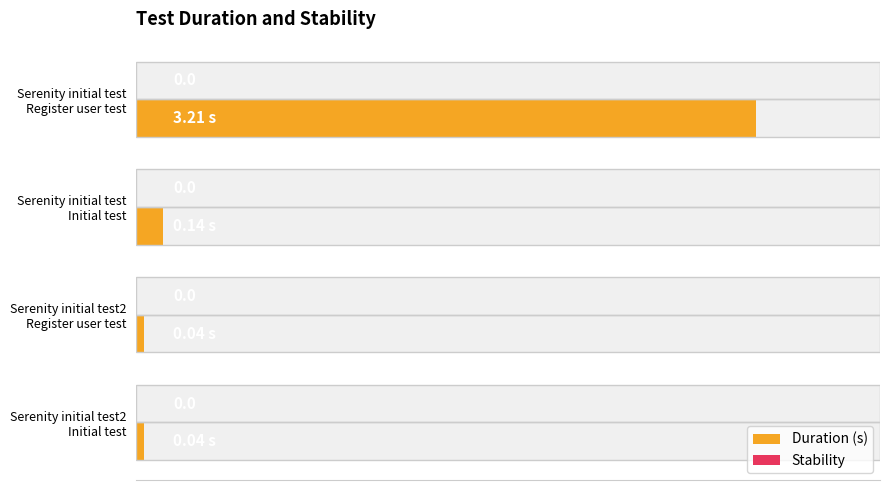

Between 0.0 and 1.5, which series saw the biggest shift?

Duration (s)